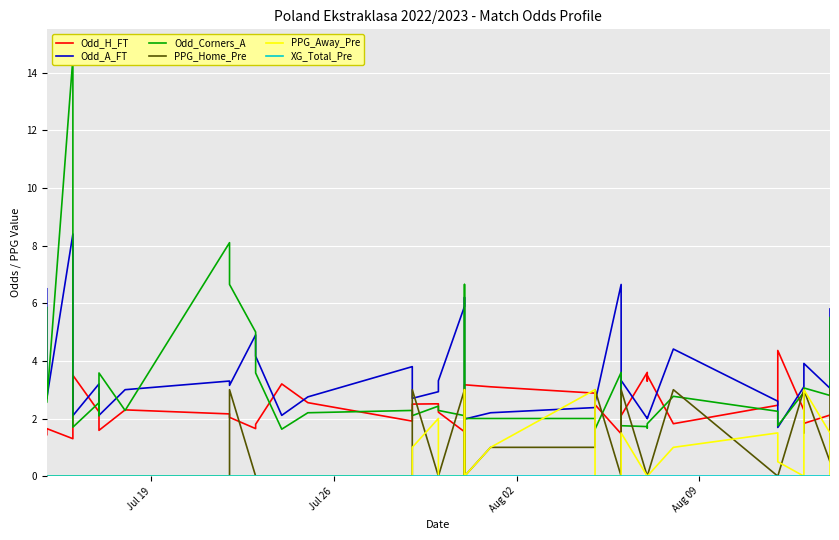

After their last crossing, which series has the higher values: Odd_H_FT or Odd_Corners_A?

Odd_Corners_A